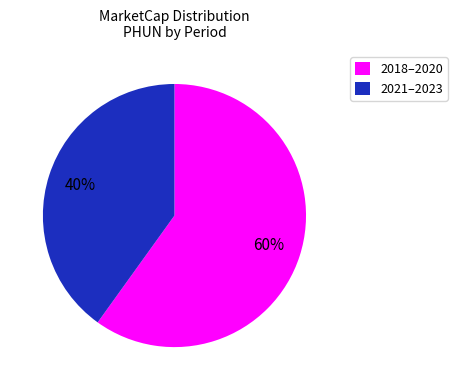

What is the ratio of the value at 2021–2023 to the value at 2018–2020?

0.7